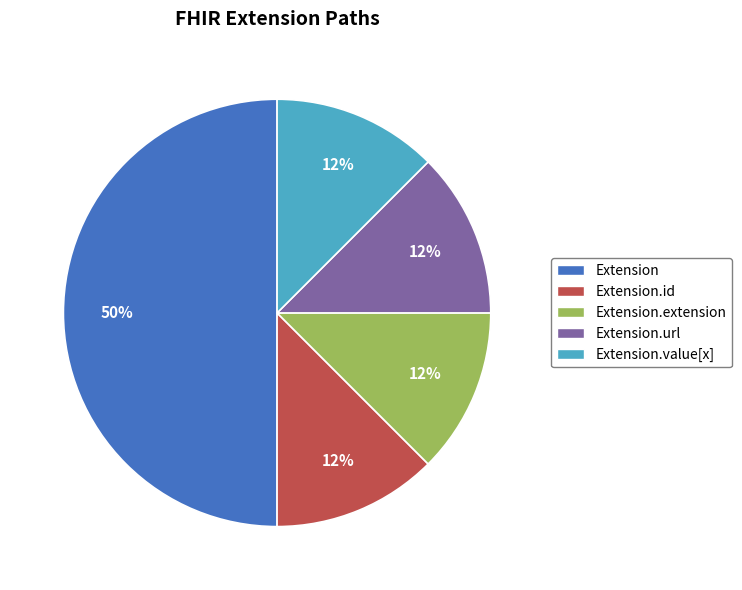

To the nearest percent, what is the average slice percentage?

20%